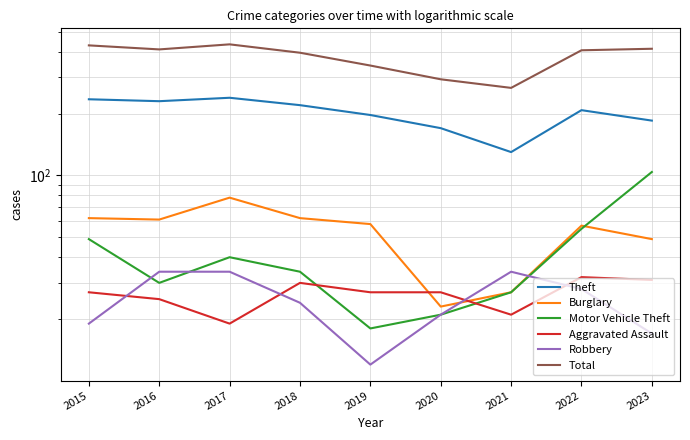

True or false: Total and Motor Vehicle Theft cross at least once.

False